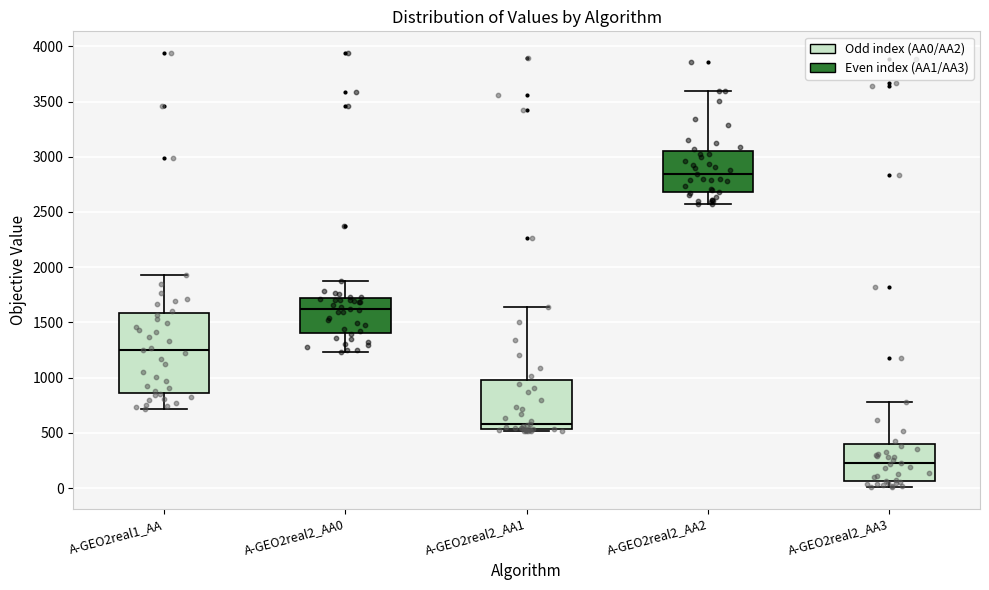

Comparing the boxes themselves (not the whiskers), which one is the tallest?

A-GEO2real1_AA